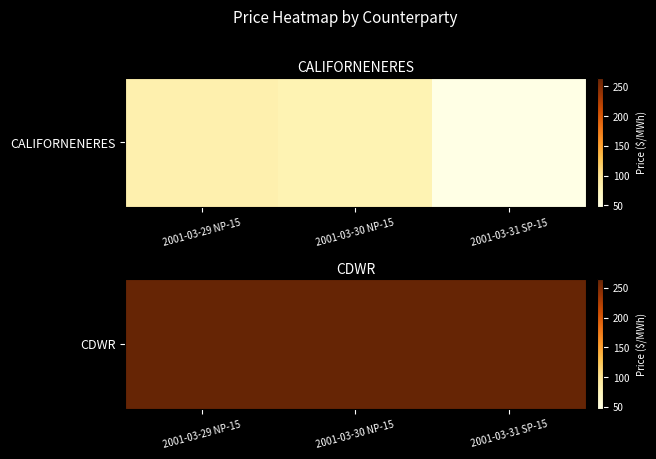

Reading left to right, transcribe all the data shown in this chart.

83.0	79.0	46.5